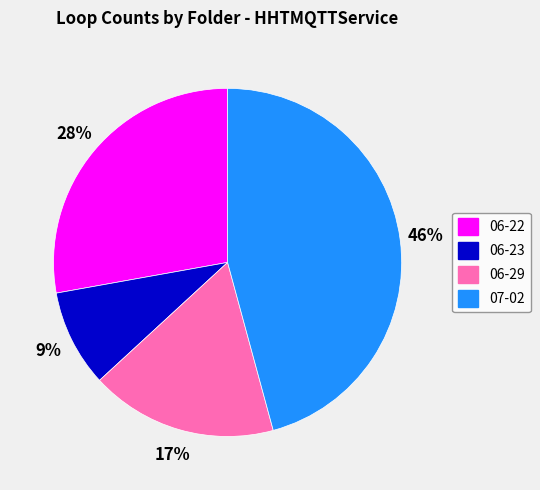

Does any single category account for the majority?

No